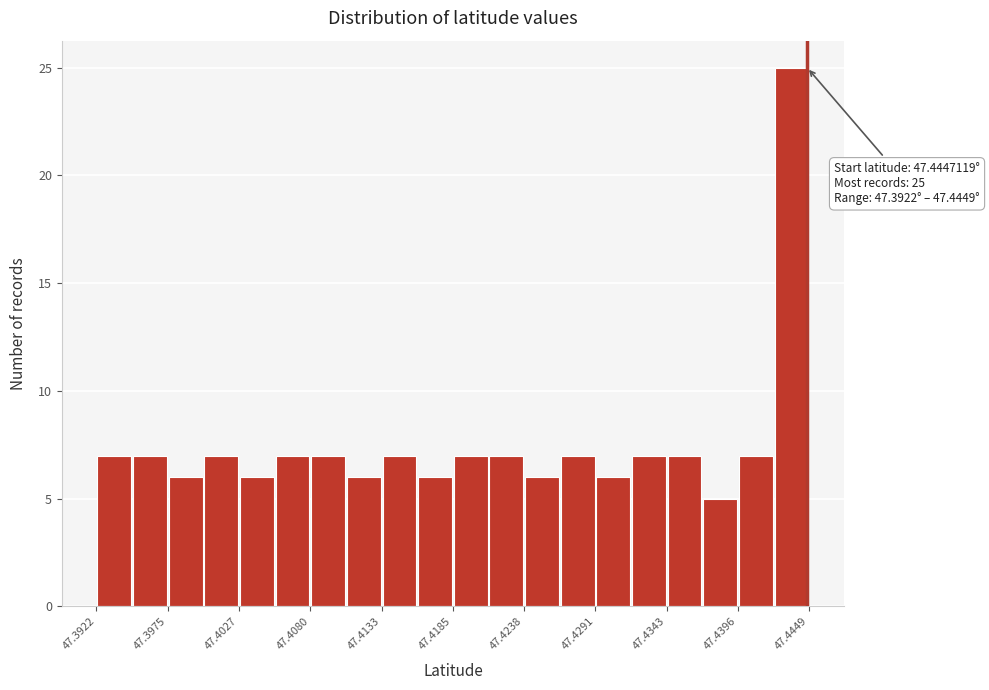

Read against the x-axis, roughly where is the centre of the tallest bar?

47.444